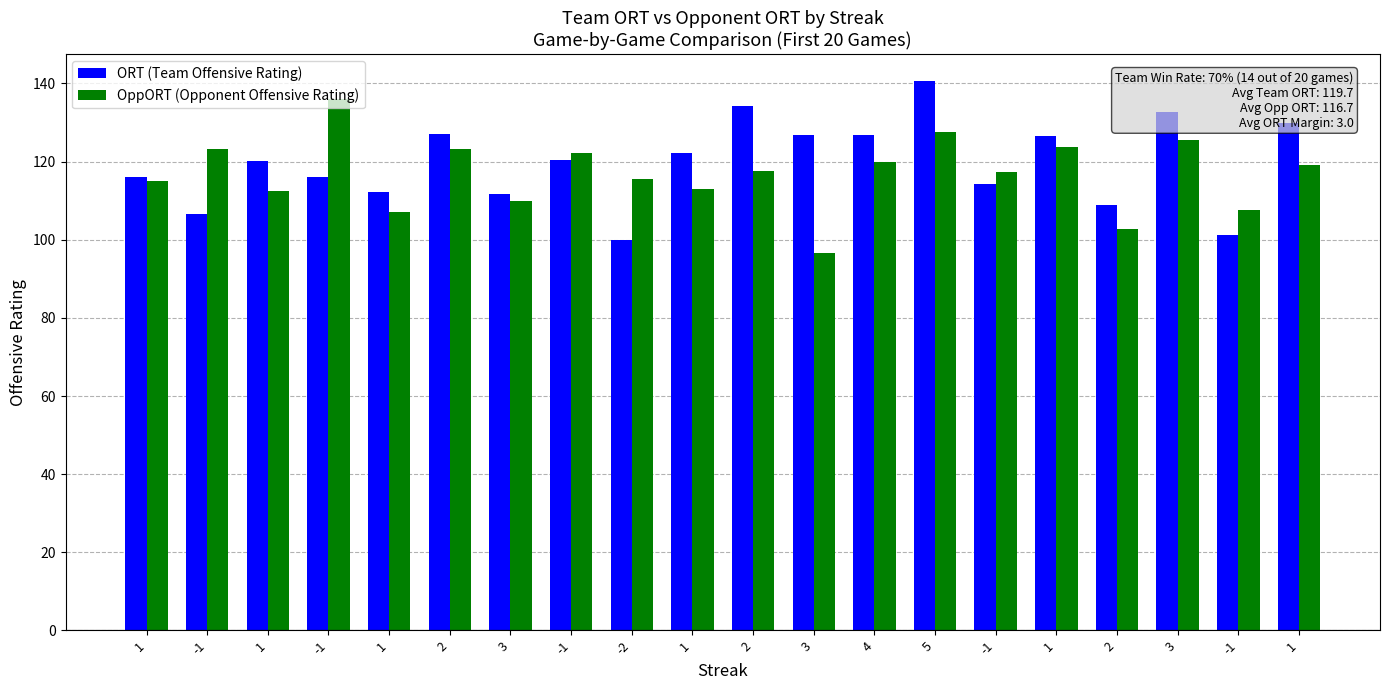

What is the label of the 12th bar from the left?

3